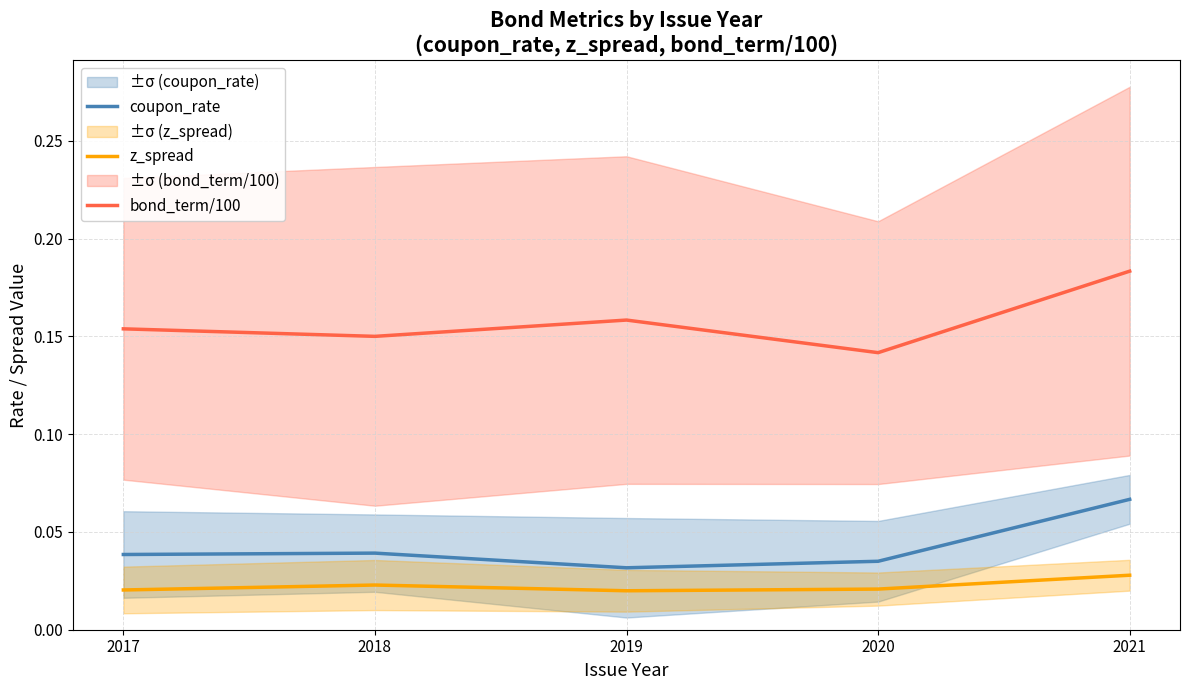

Reading left to right, transcribe all the data shown in this chart.

coupon_rate: 0.0	0.0	0.0	0.0	0.1
z_spread: 0.0	0.0	0.0	0.0	0.0
bond_term/100: 0.2	0.1	0.2	0.1	0.2